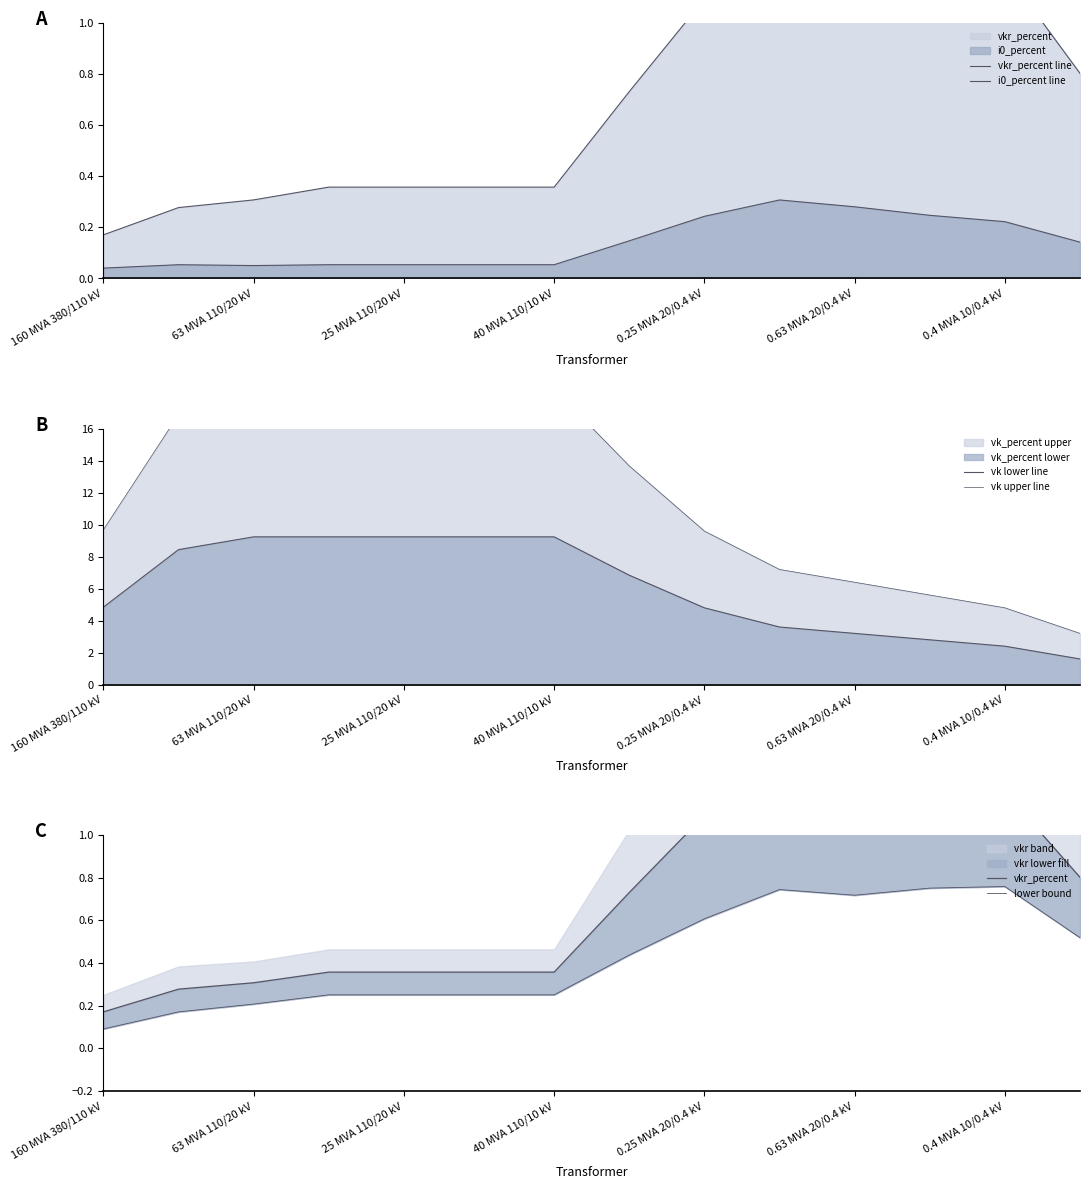

True or false: vkr_percent has more than 1 interior local peaks.

False